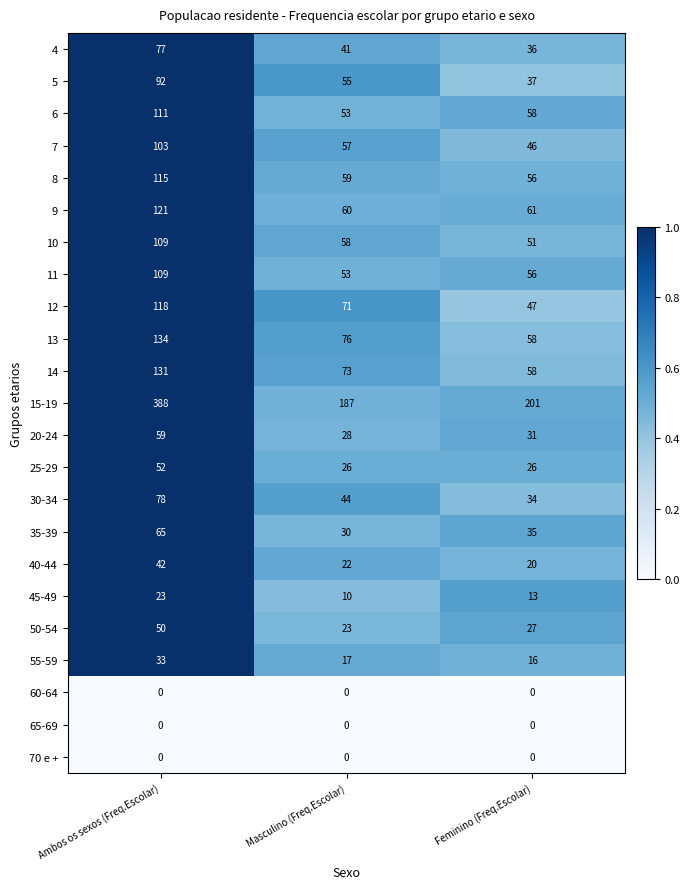

Rank the categories by 5 value from lowest to highest.

Feminino (Freq.Escolar), Masculino (Freq.Escolar), Ambos os sexos (Freq.Escolar)